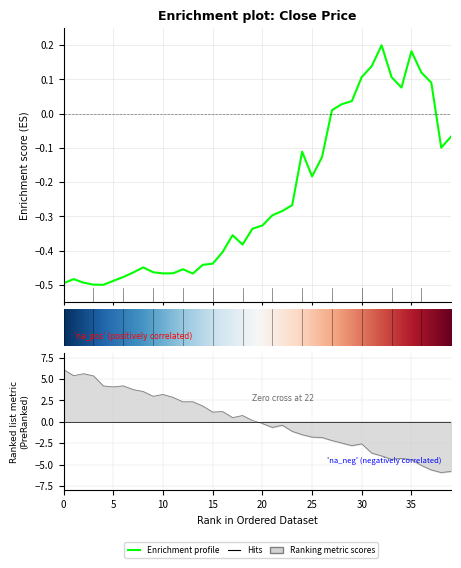

How many interior local peaks (higher than both neighbors) does the data have?

7